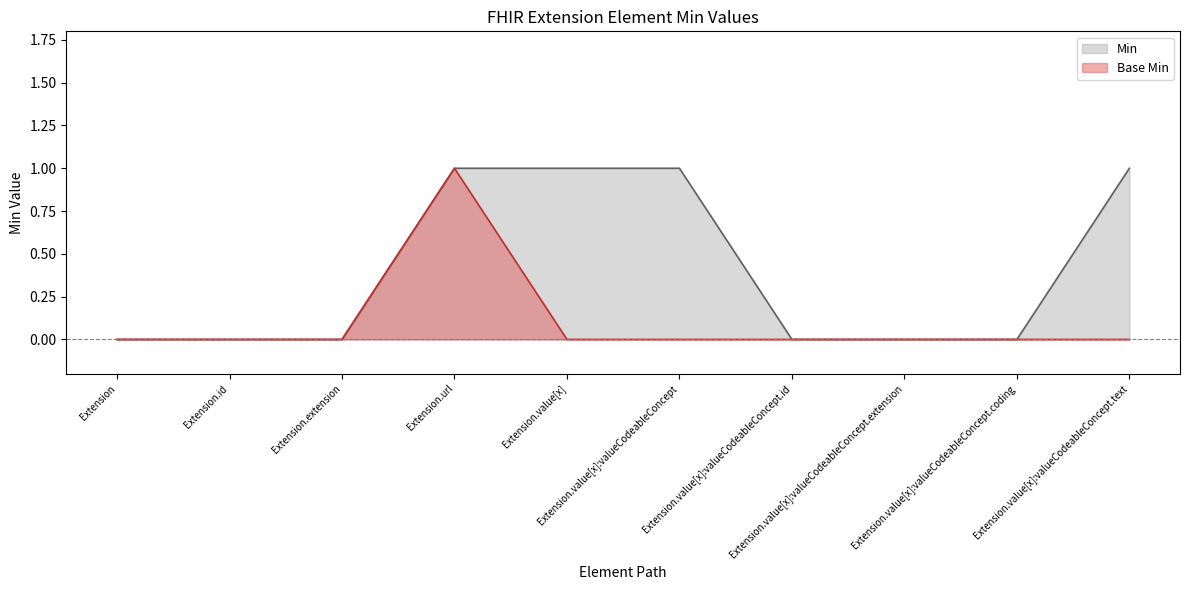

True or false: Min and Base Min intersect in this chart.

False